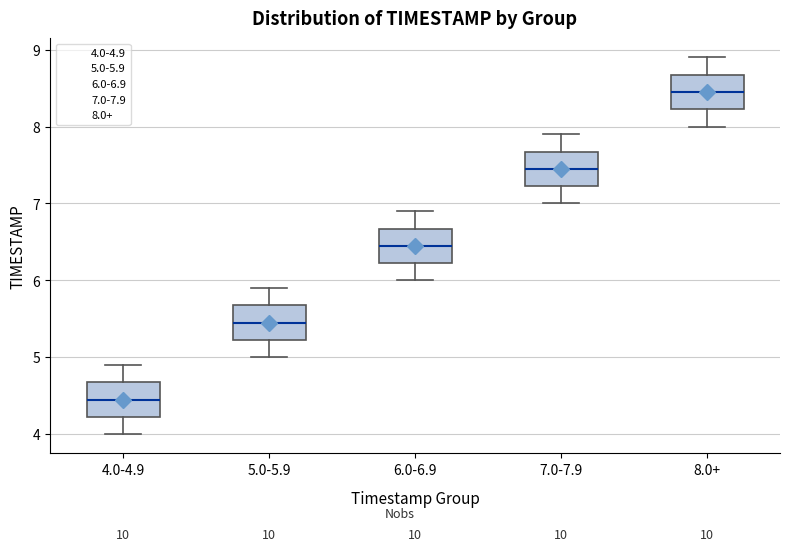

Where does the median line of the box for 7.0-7.9 sit on the y-axis? The values are not printed on the chart, so give them approximately, as read against the axis.

7.5